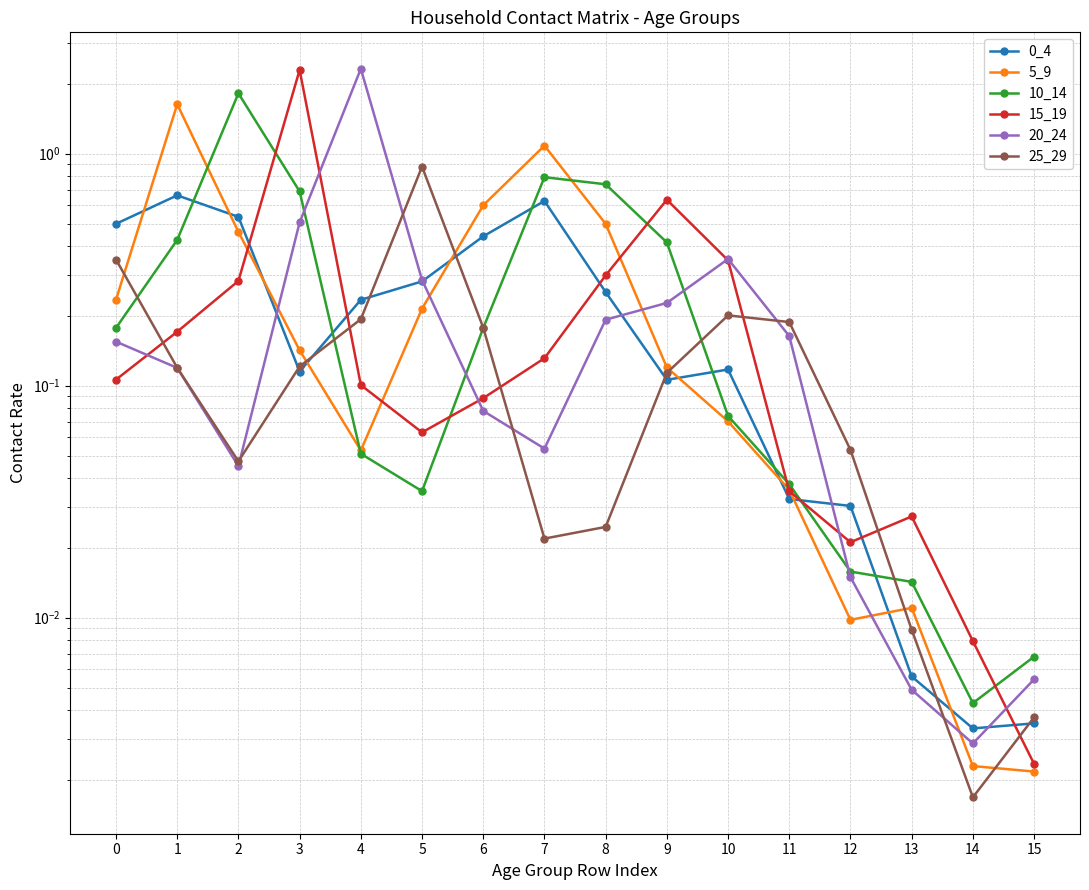

Reading left to right, transcribe all the data shown in this chart.

0_4: 0=0.5	1=0.7	2=0.5	3=0.1	4=0.2	5=0.3	6=0.4	7=0.6	8=0.3	9=0.1	10=0.1	11=0.0	12=0.0	13=0.0	14=0.0	15=0.0
5_9: 0=0.2	1=1.6	2=0.5	3=0.1	4=0.1	5=0.2	6=0.6	7=1.1	8=0.5	9=0.1	10=0.1	11=0.0	12=0.0	13=0.0	14=0.0	15=0.0
10_14: 0=0.2	1=0.4	2=1.8	3=0.7	4=0.1	5=0.0	6=0.2	7=0.8	8=0.7	9=0.4	10=0.1	11=0.0	12=0.0	13=0.0	14=0.0	15=0.0
15_19: 0=0.1	1=0.2	2=0.3	3=2.3	4=0.1	5=0.1	6=0.1	7=0.1	8=0.3	9=0.6	10=0.3	11=0.0	12=0.0	13=0.0	14=0.0	15=0.0
20_24: 0=0.2	1=0.1	2=0.0	3=0.5	4=2.3	5=0.3	6=0.1	7=0.1	8=0.2	9=0.2	10=0.4	11=0.2	12=0.0	13=0.0	14=0.0	15=0.0
25_29: 0=0.3	1=0.1	2=0.0	3=0.1	4=0.2	5=0.9	6=0.2	7=0.0	8=0.0	9=0.1	10=0.2	11=0.2	12=0.1	13=0.0	14=0.0	15=0.0